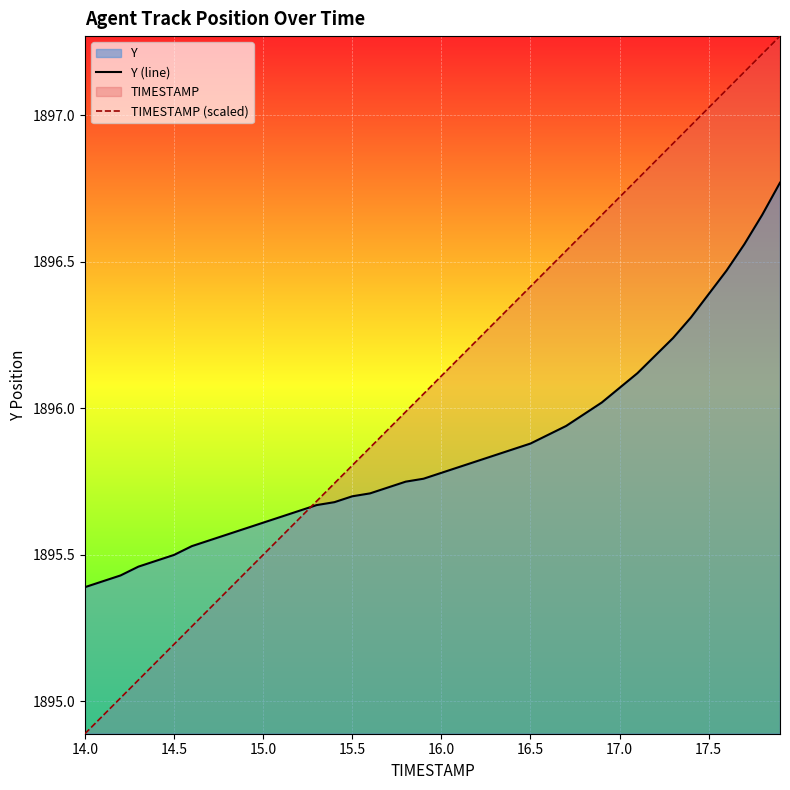

Which series has the largest total across all categories?

TIMESTAMP (scaled)